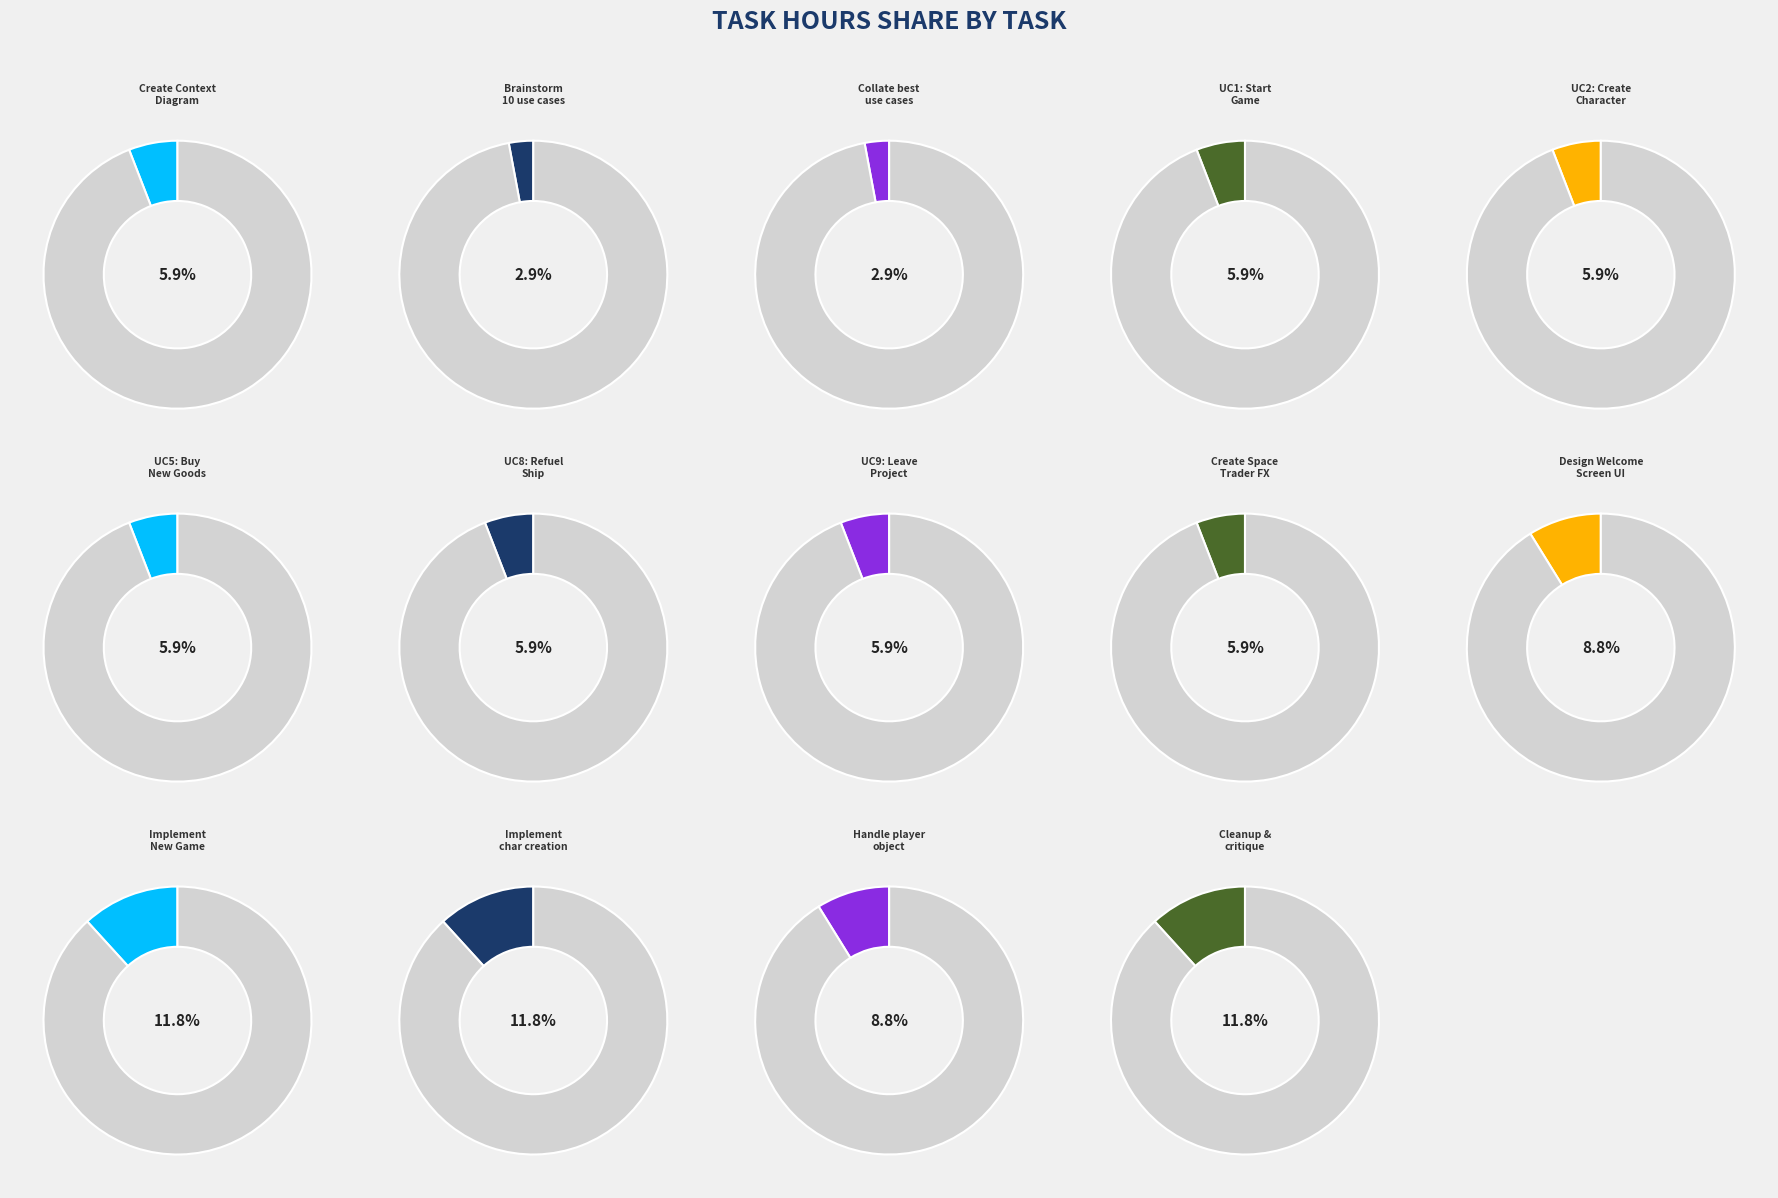

Does UC5: Buy New Goods represent more than half of the total?

No